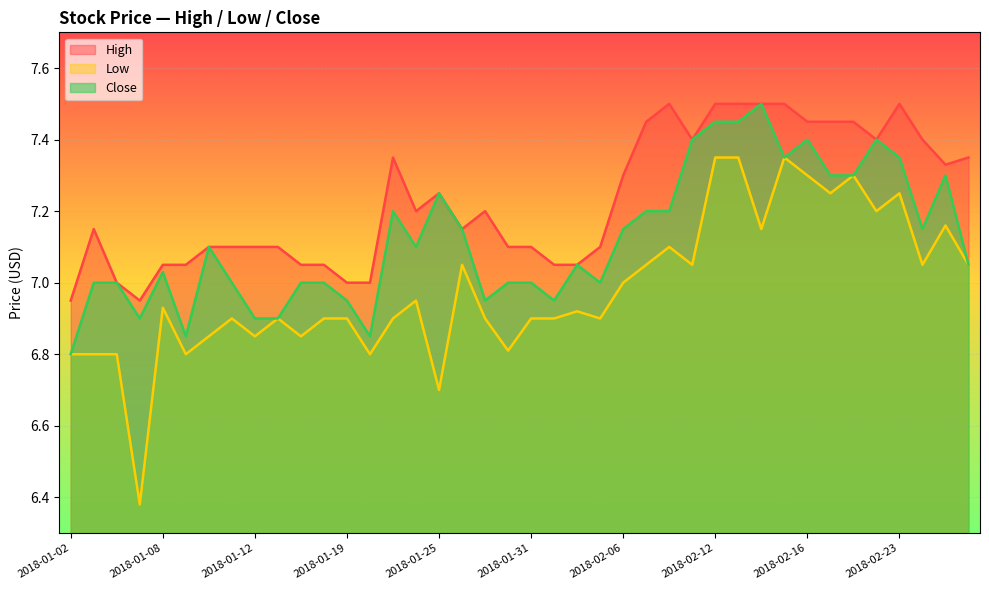

What is the difference between the second highest and minimum values in the Low series?

1.0